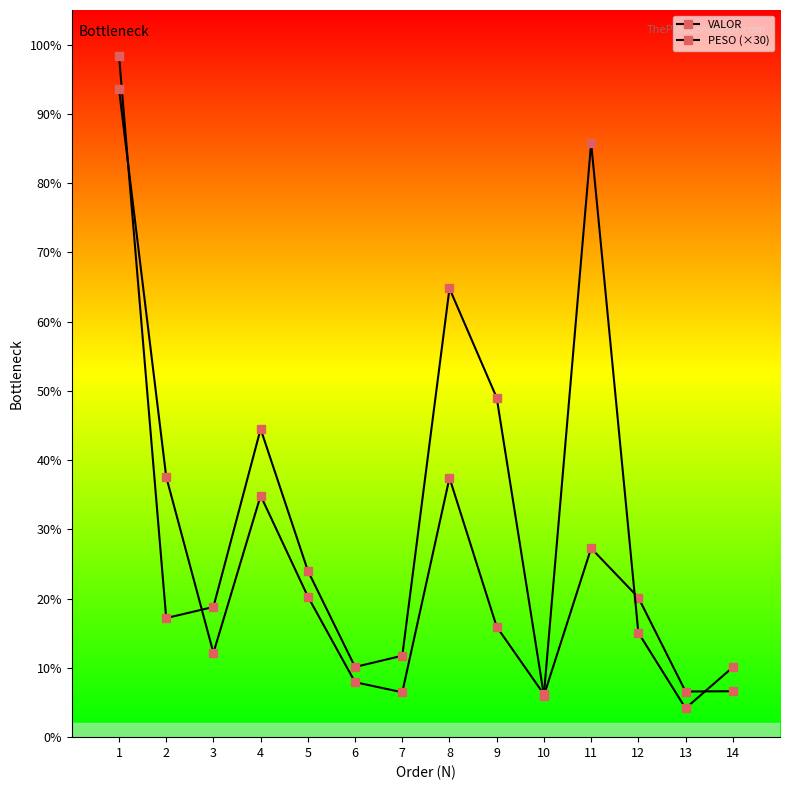

What is the difference between the maximum and minimum values in the PESO (×30) series?

8940.6